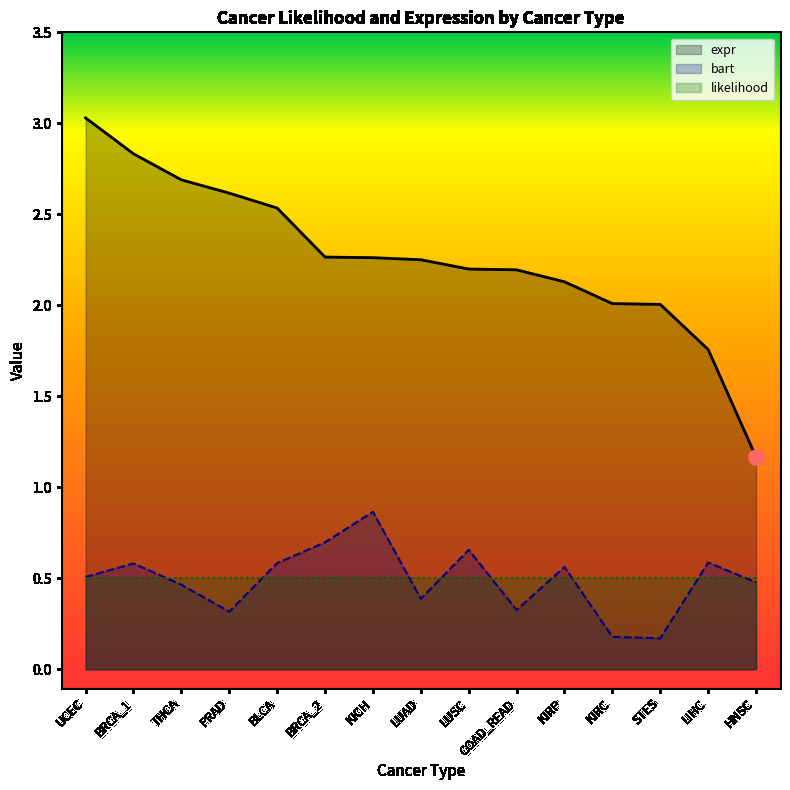

Which series has the largest total across all categories?

expr